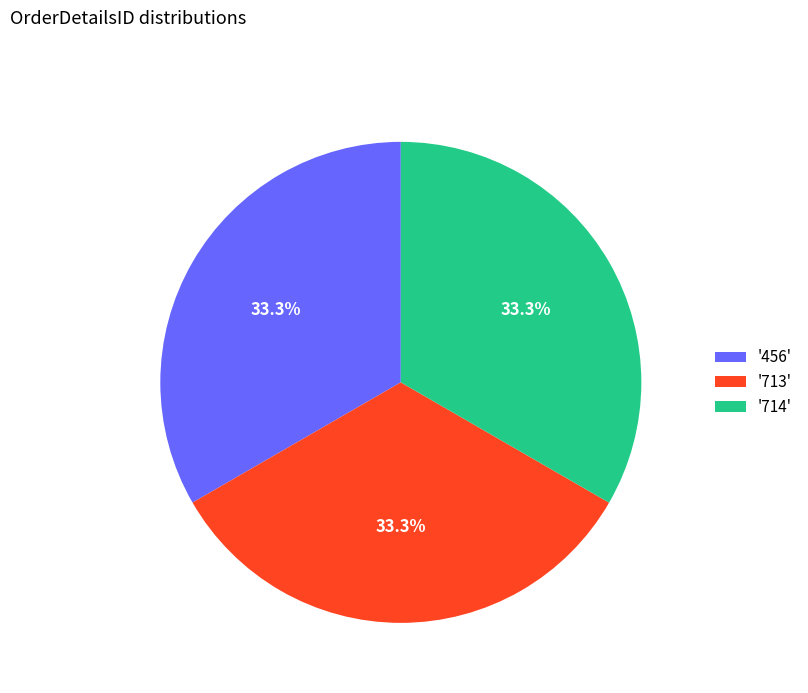

What percentage do '713' and '714' together represent?

66.7%